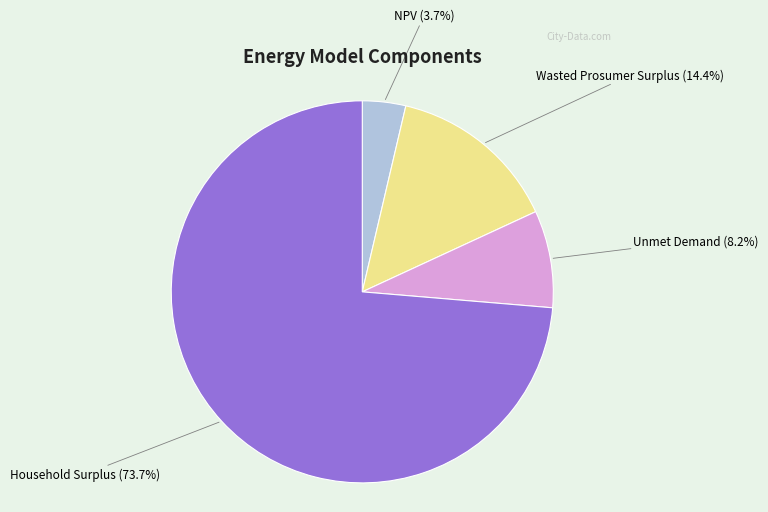

What percentage do Household Surplus and Wasted Prosumer Surplus together represent?

88.1%